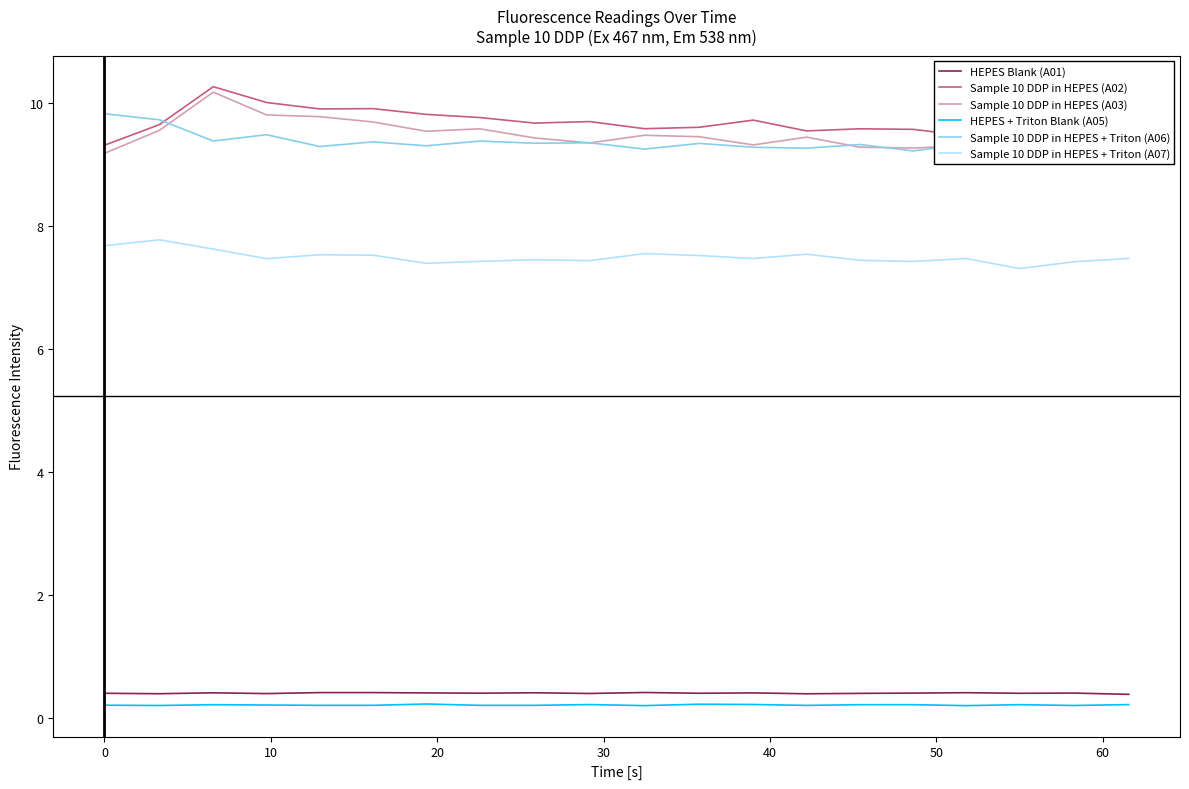

What is the maximum value for Sample 10 DDP in HEPES + Triton (A06)?

9.8